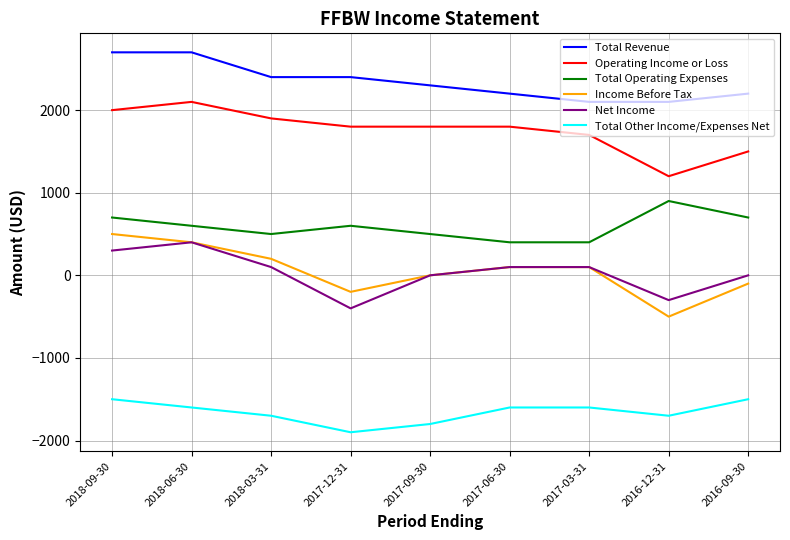

Count the number of categories in the chart.

9